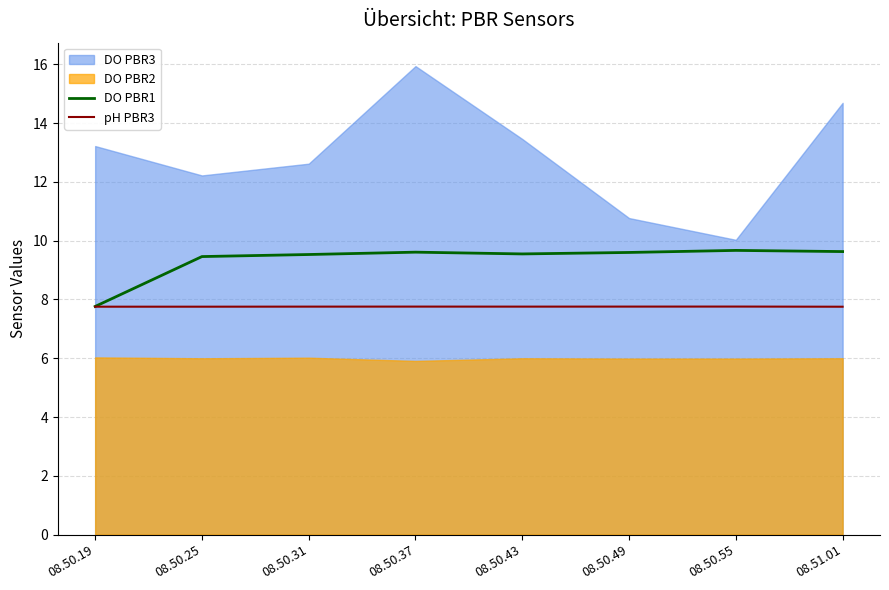

Which label corresponds to the largest value in the chart?

08.50.55